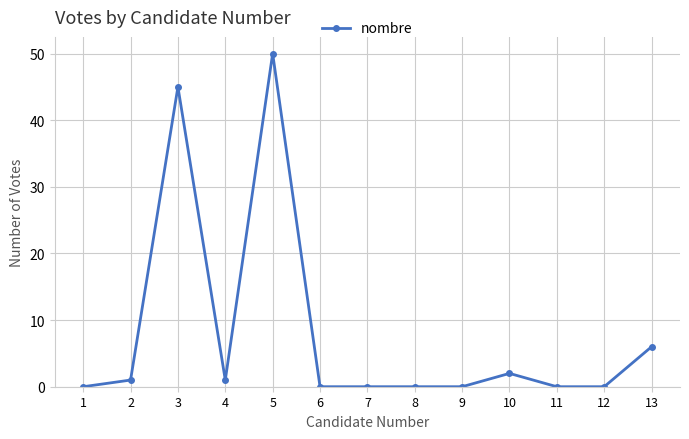

Reading left to right, extract all data points from this chart.

1=0	2=1	3=45	4=1	5=50	6=0	7=0	8=0	9=0	10=2	11=0	12=0	13=6